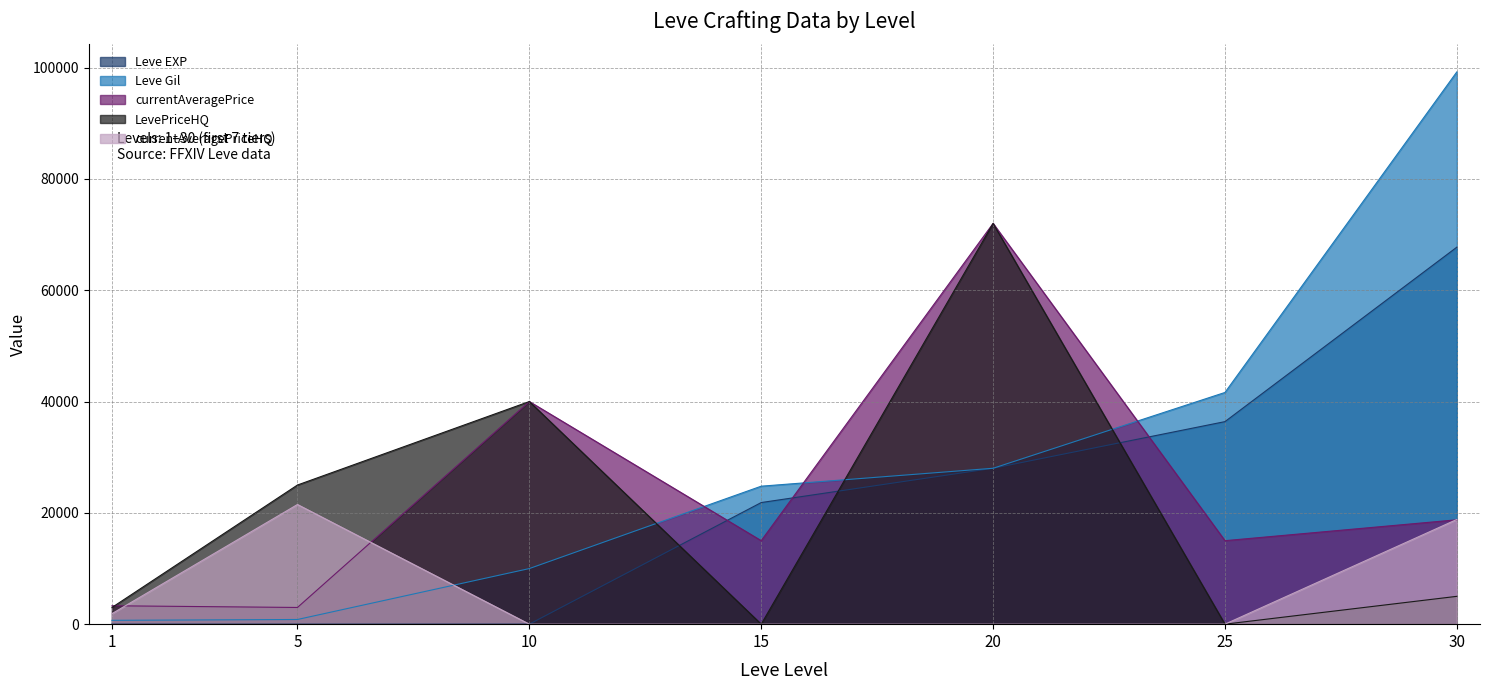

At which category does the chart reach its minimum across all series?

15